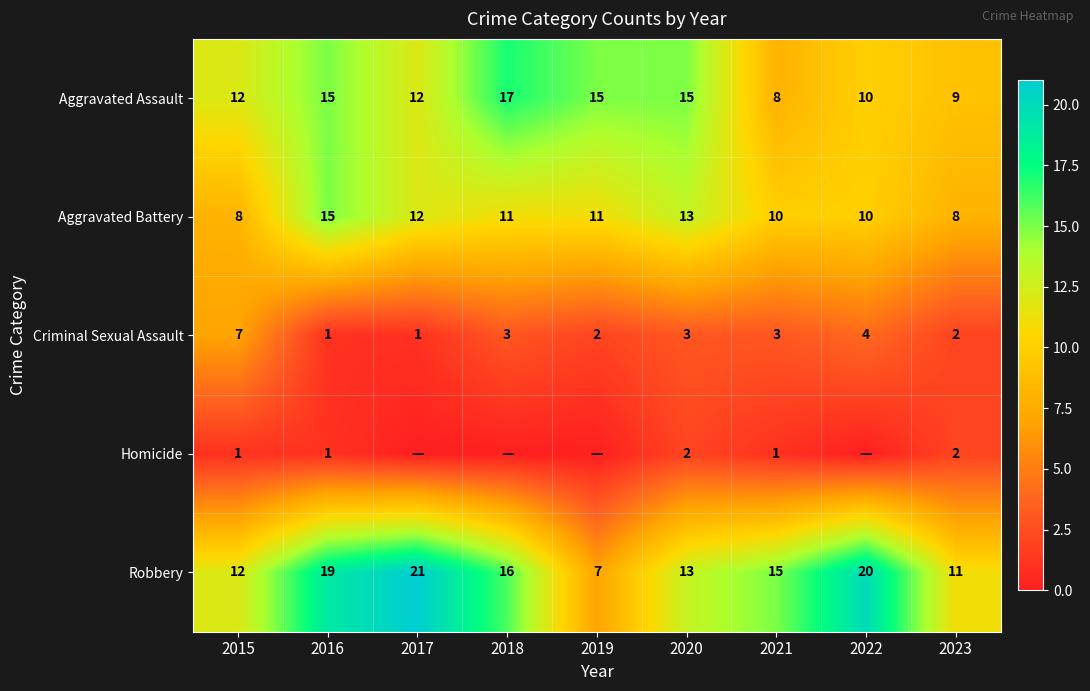

What is the lowest value of the Aggravated Assault series?

8